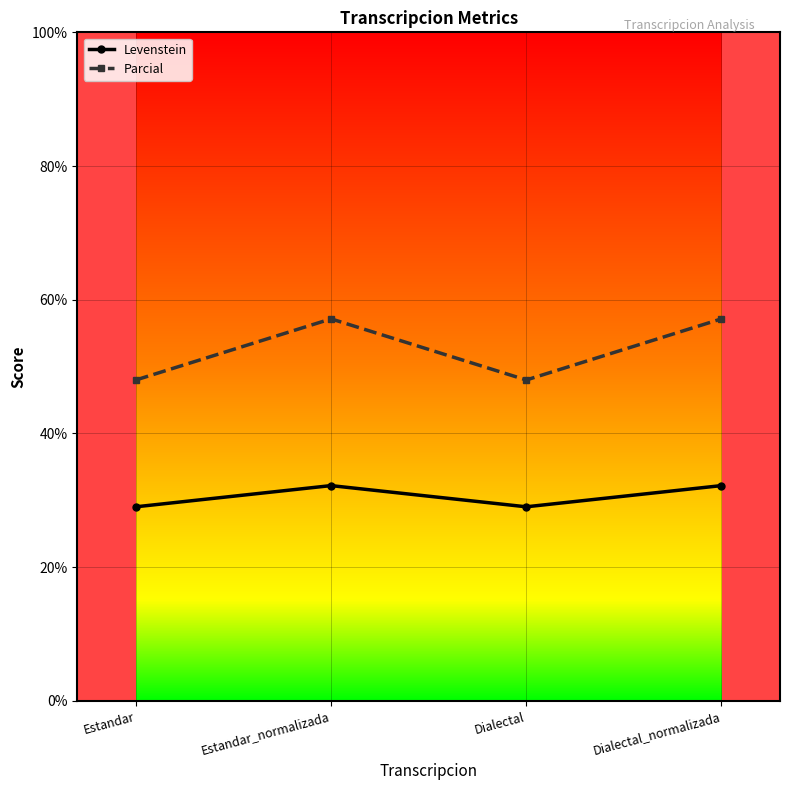

True or false: Parcial and Levenstein cross at least once.

False